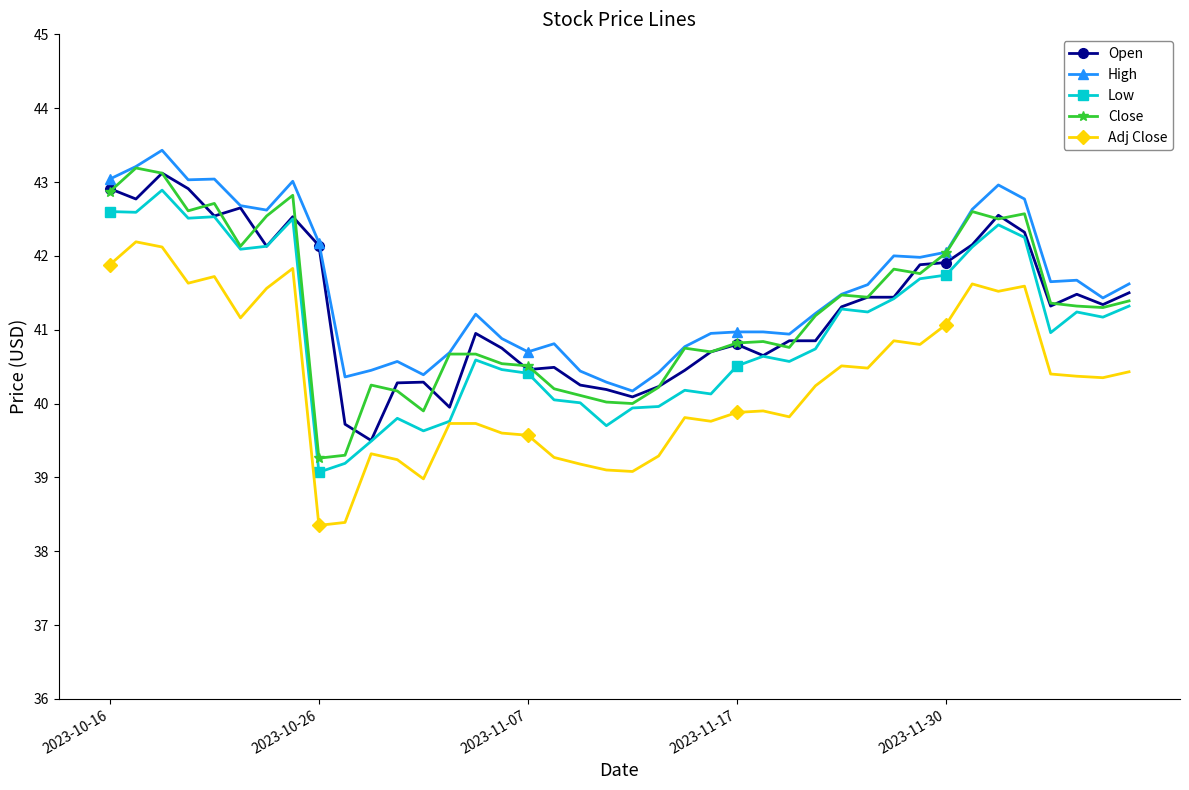

At how many categories does at least one series exceed 40?

40